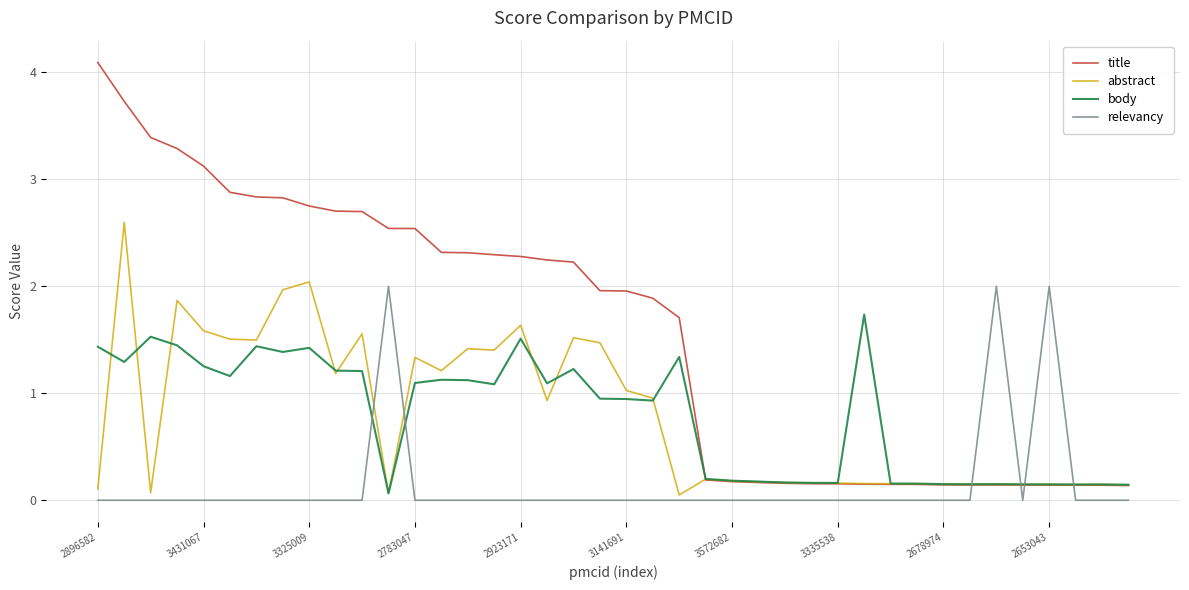

What is the highest value of the title series?

4.1